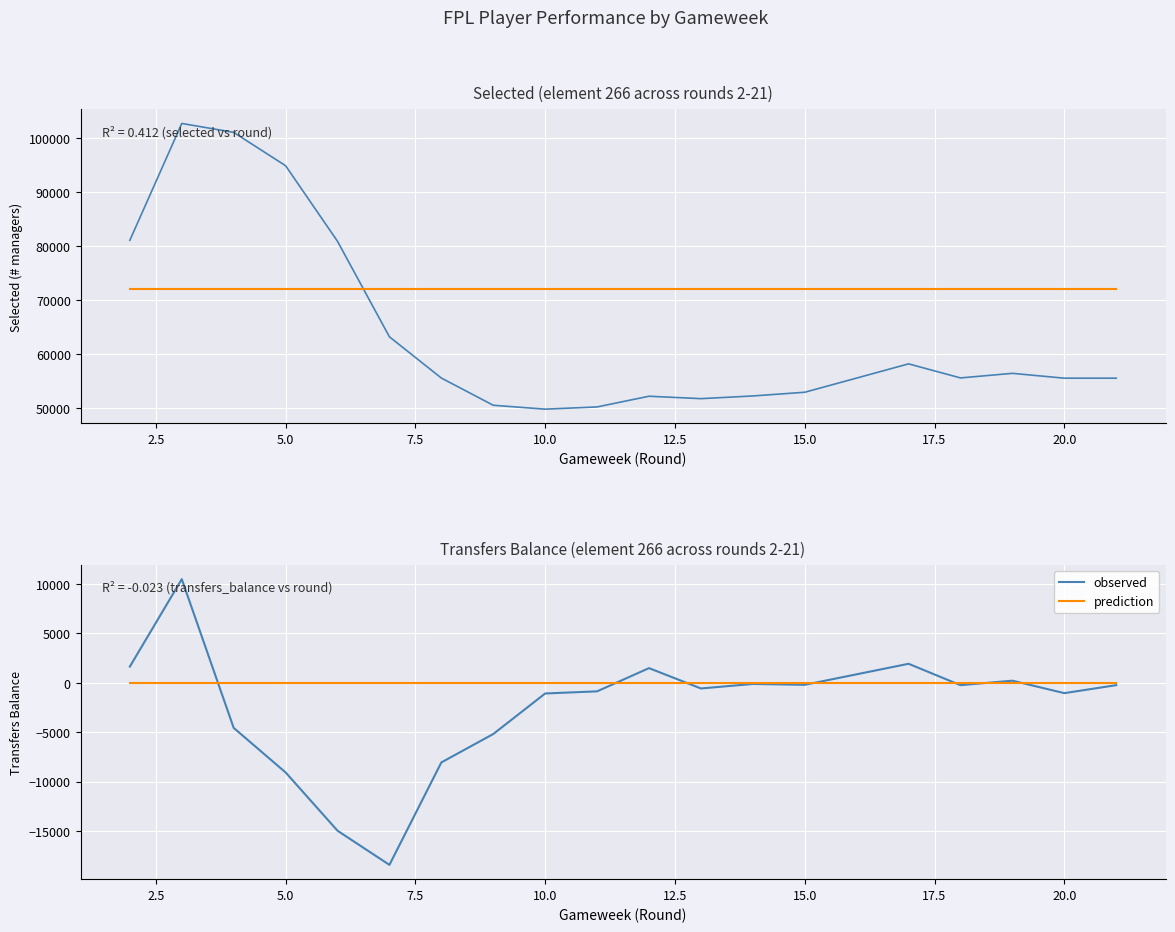

Does the chart display data point markers on the line(s)?

No